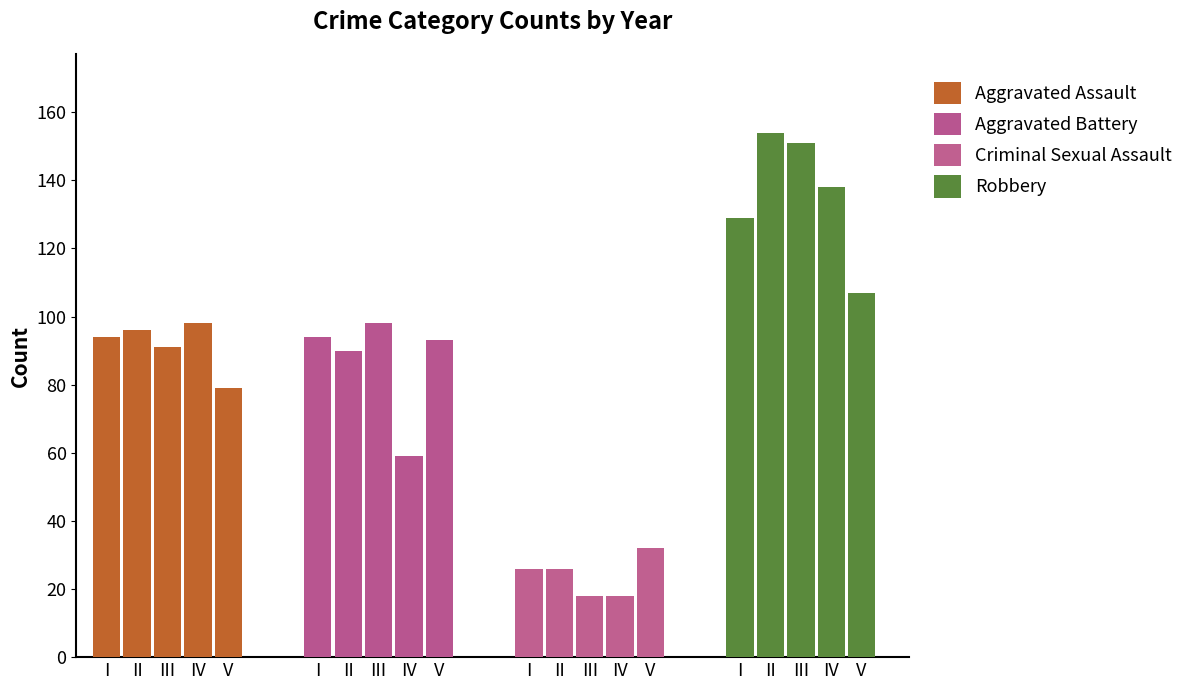

At which label does Criminal Sexual Assault first exceed 26?

V